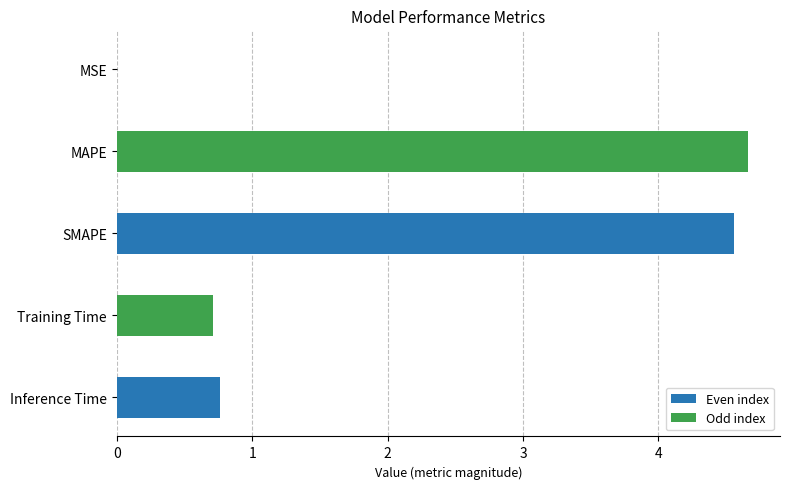

What is the sum of the values at SMAPE and Training Time?

5.3